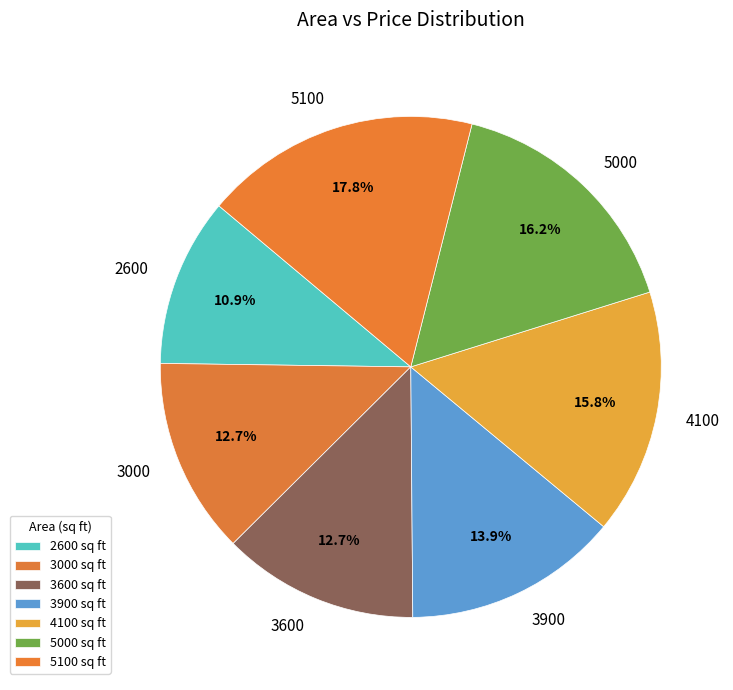

What percentage is the 3900 slice, to the nearest percent?

14%